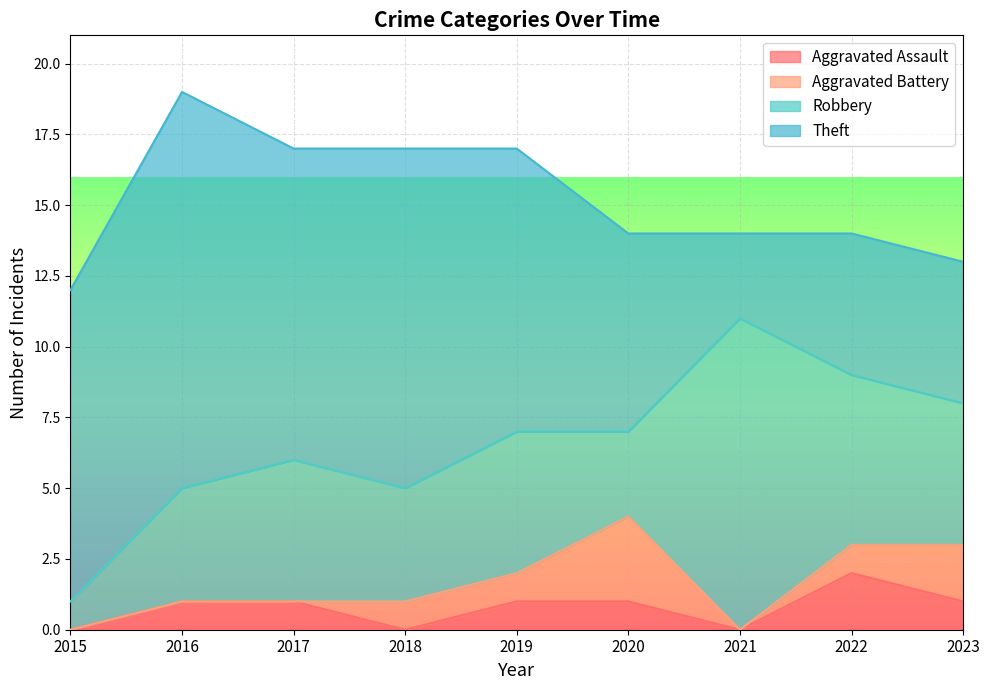

Which series changed the most between 2019 and 2023?

Theft